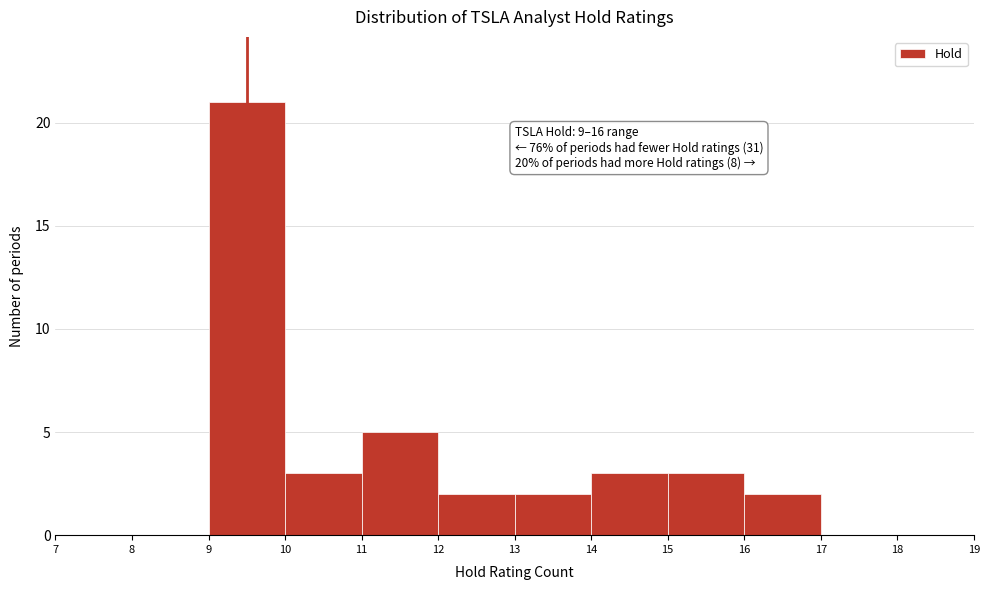

Which range on the x-axis has the tallest bar?

9 to 10